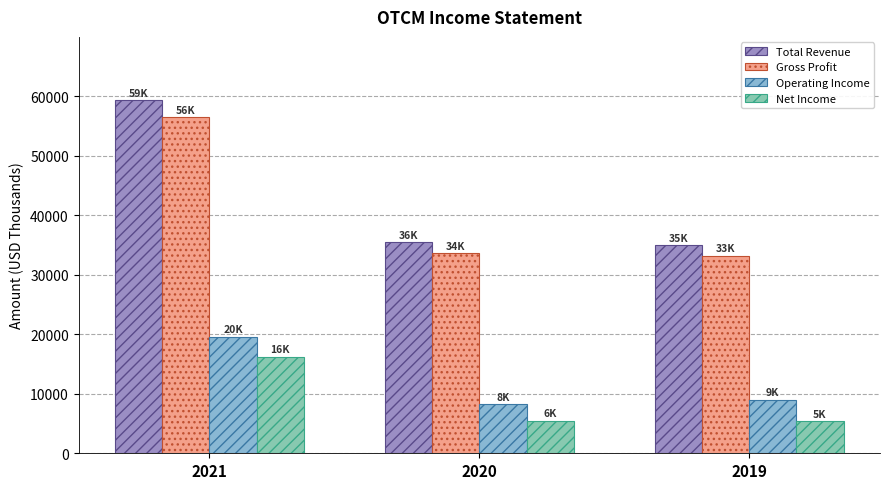

What is the spread (max minus min) of values at 2021?

43100